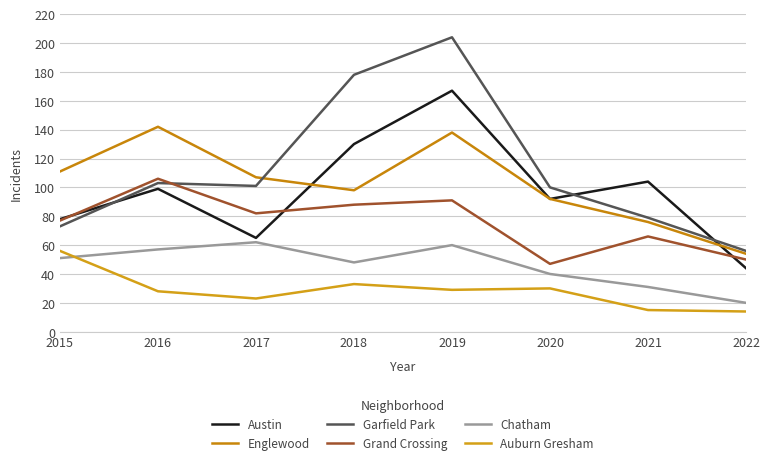

How many distinct data groups are displayed?

6